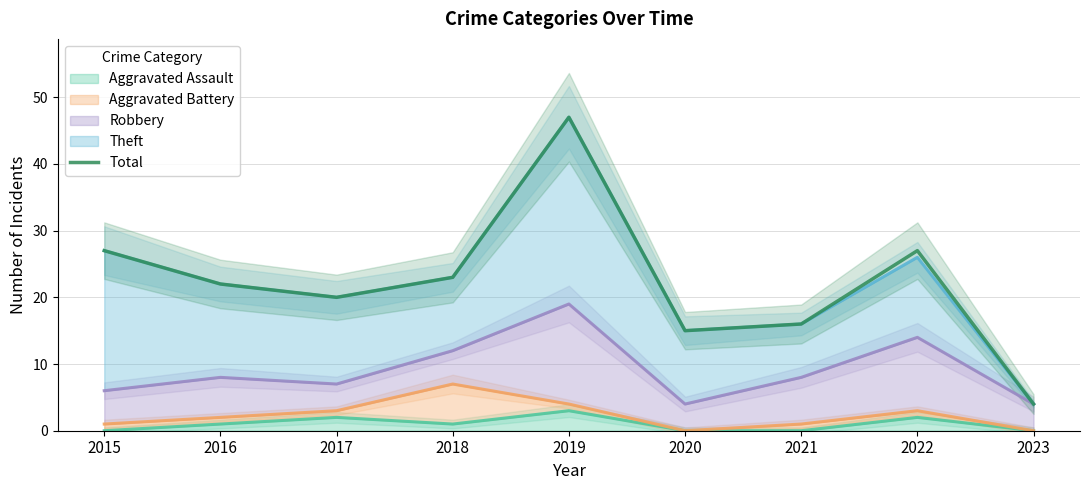

Between 2022 and 2020, which is larger?

2022